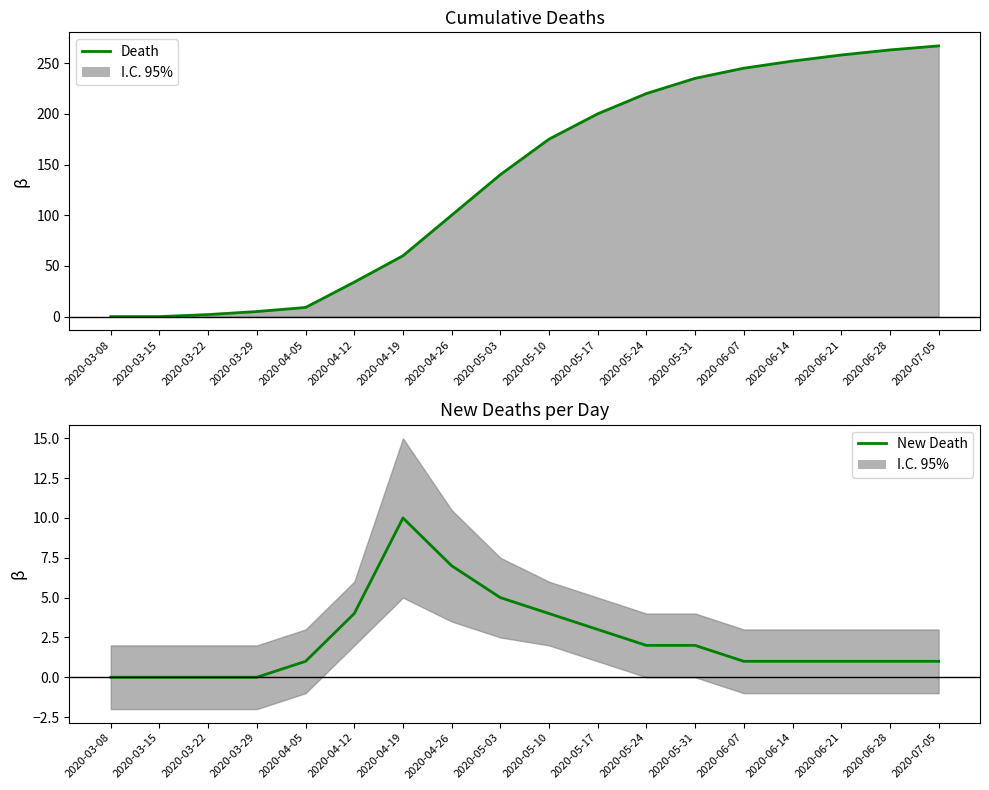

What is the spread (max minus min) of values at 2020-06-21?

257